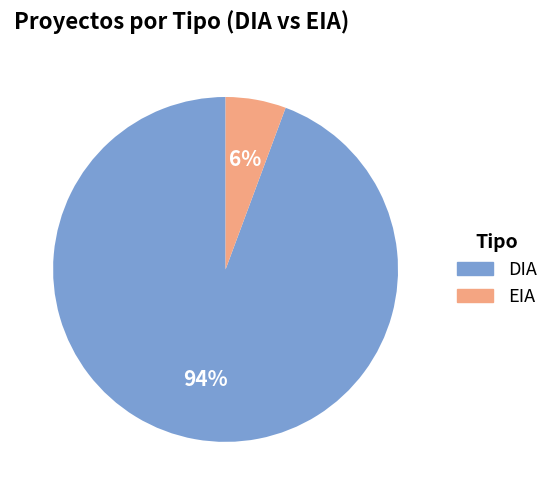

Is there any slice that represents more than half of the pie?

Yes